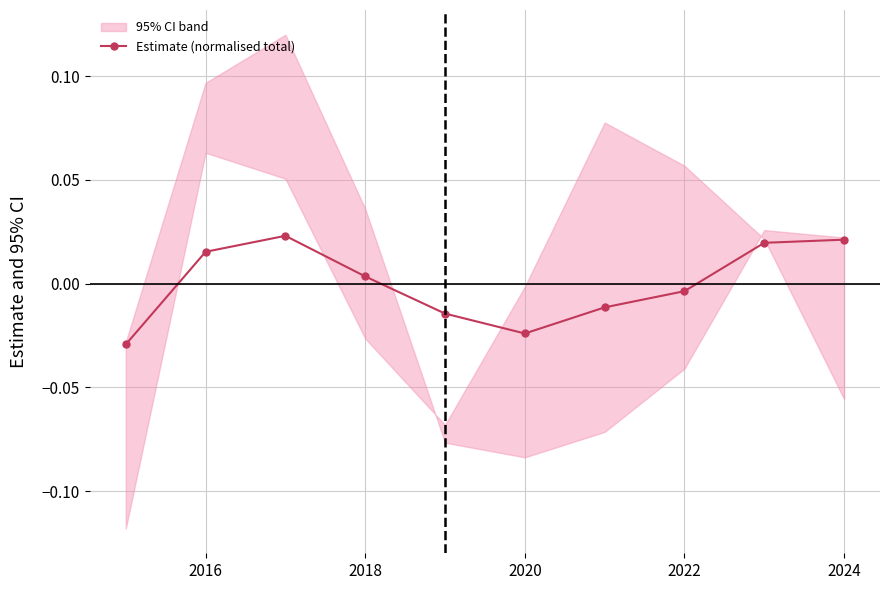

True or false: Estimate (normalised total) has more than 2 interior local peaks.

False